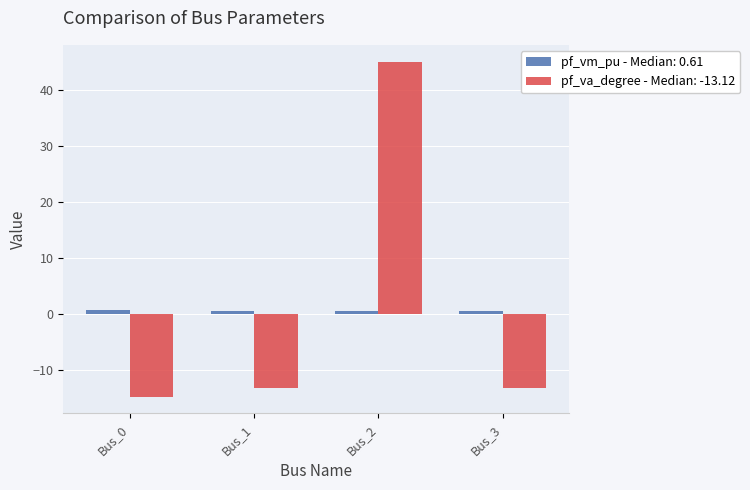

How many series are shown in this chart?

2